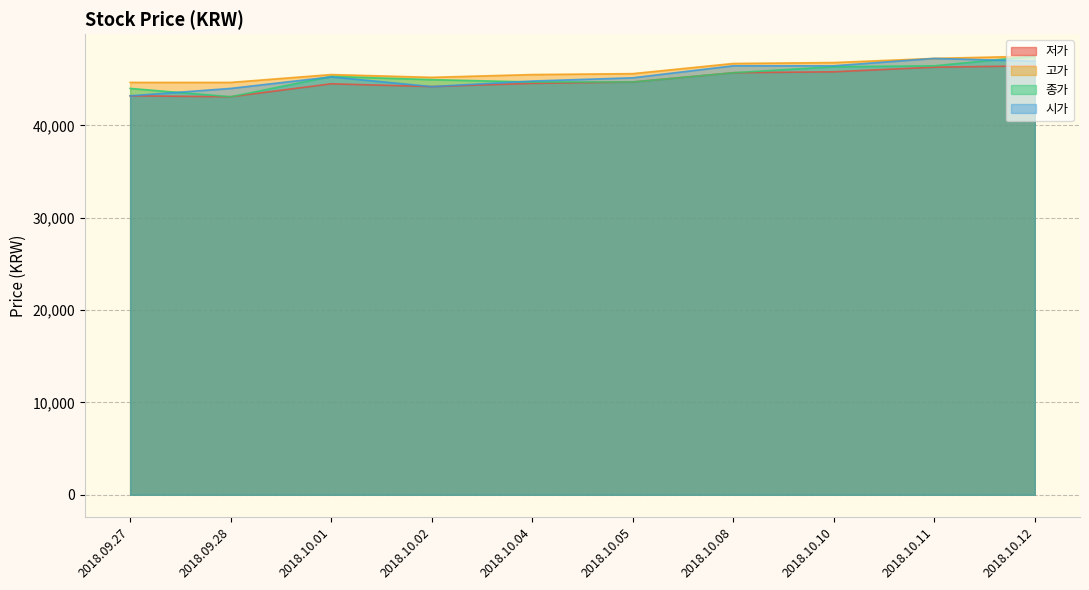

Between 2018.10.10 and 2018.10.05, which is larger?

2018.10.10